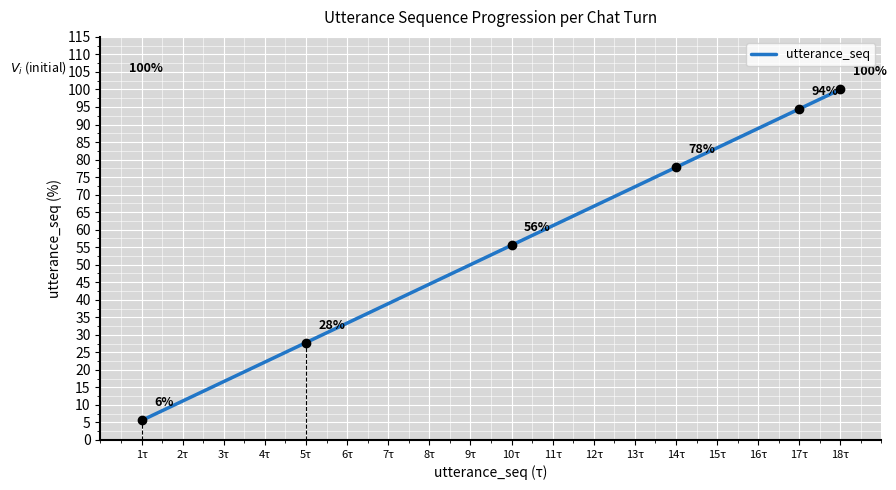

Rank the categories by value from lowest to highest.

1τ, 2τ, 3τ, 4τ, 5τ, 6τ, 7τ, 8τ, 9τ, 10τ, 11τ, 12τ, 13τ, 14τ, 15τ, 16τ, 17τ, 18τ